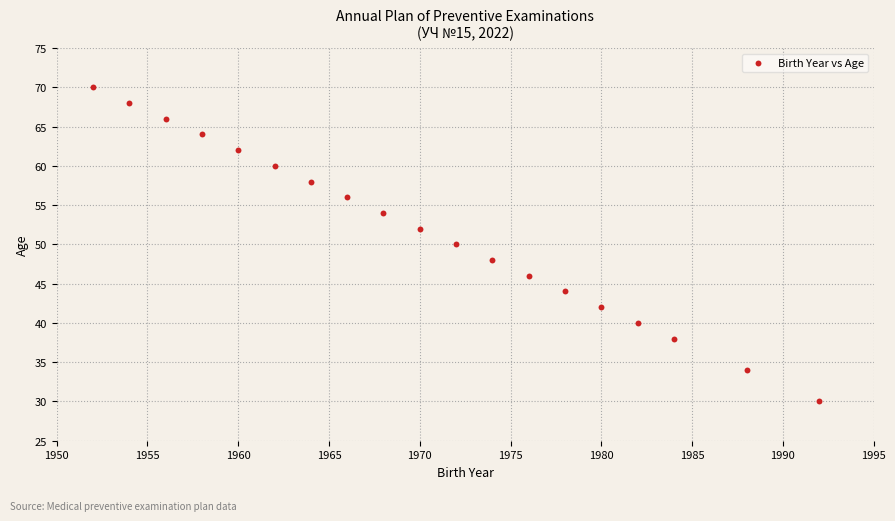

What is the range of Y values (max minus min)?

40